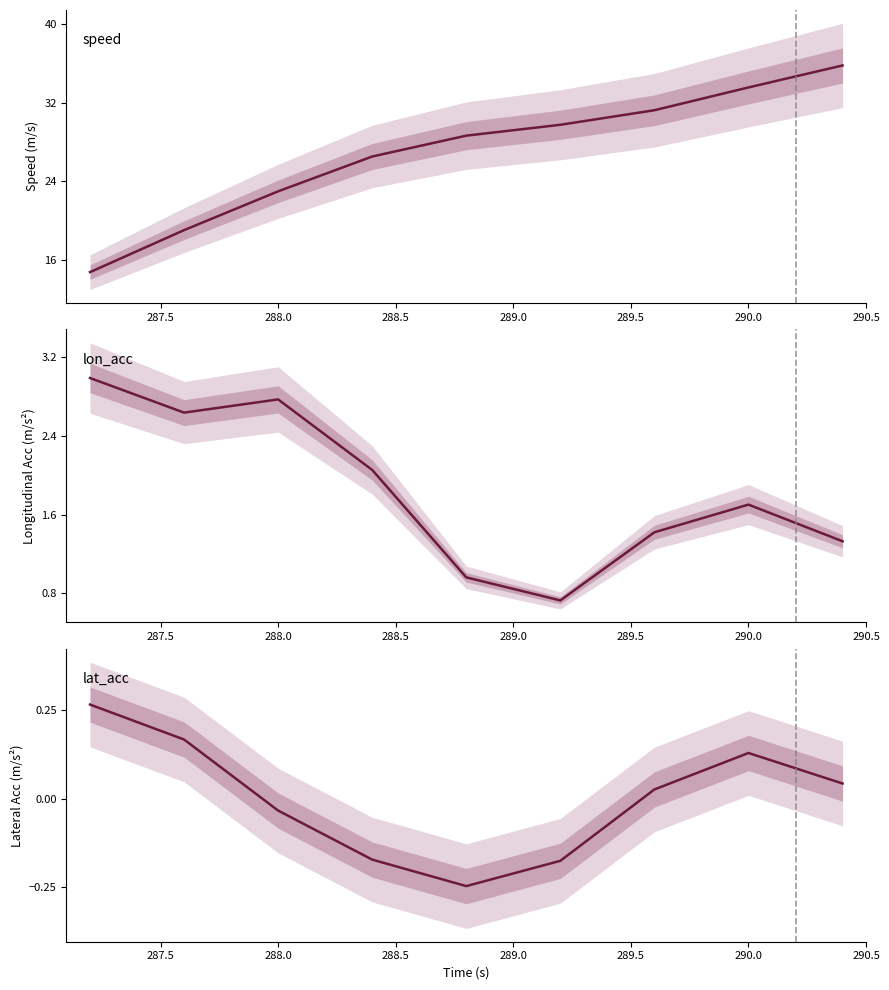

How many series are shown in this chart?

3